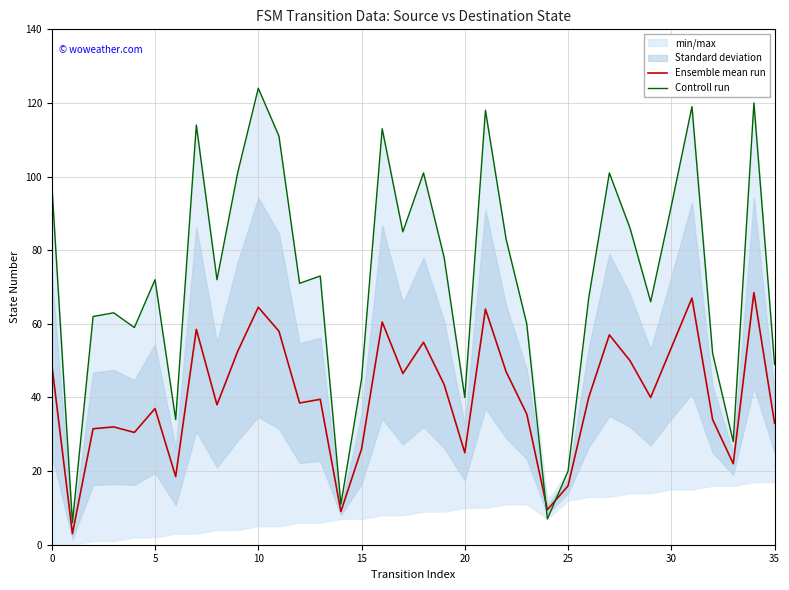

What is the label of the 18th point from the left?

17